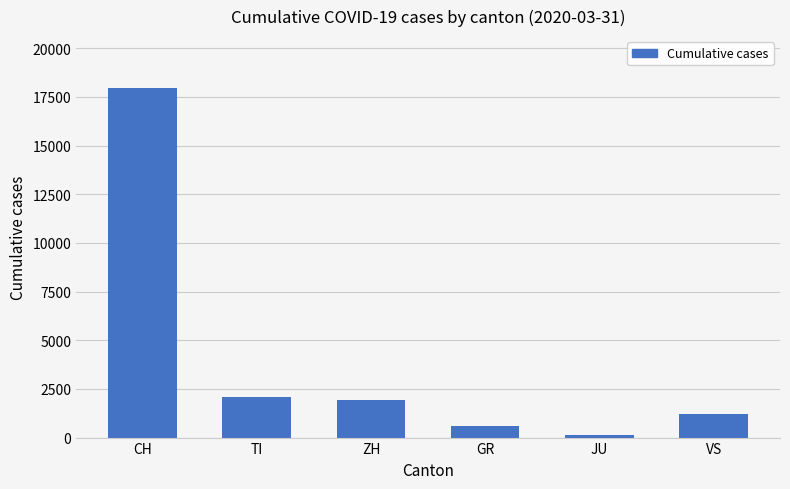

Between VS and CH, which is larger?

CH